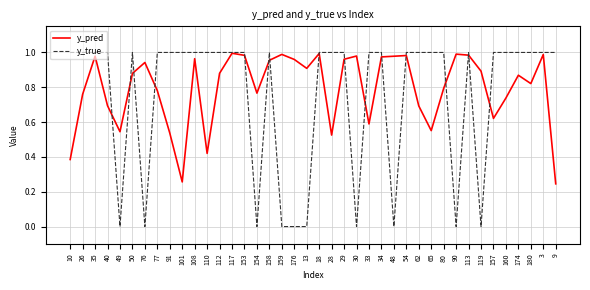

List the series in order of their overall mean, highest first.

y_pred, y_true